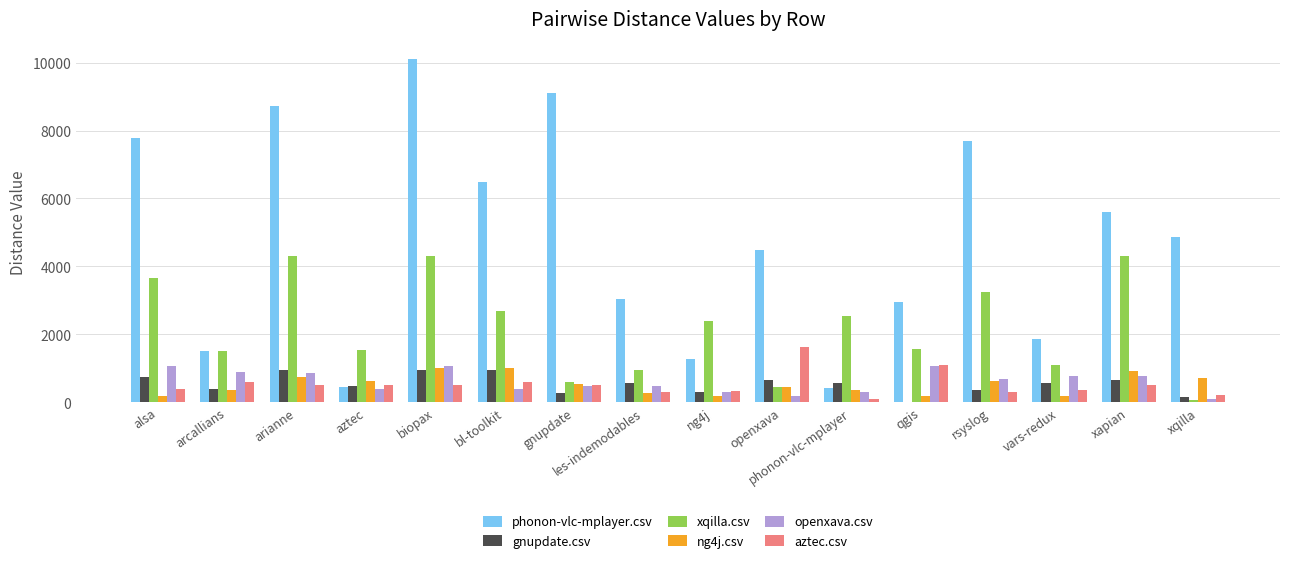

At which category does the chart reach its peak across all series?

biopax